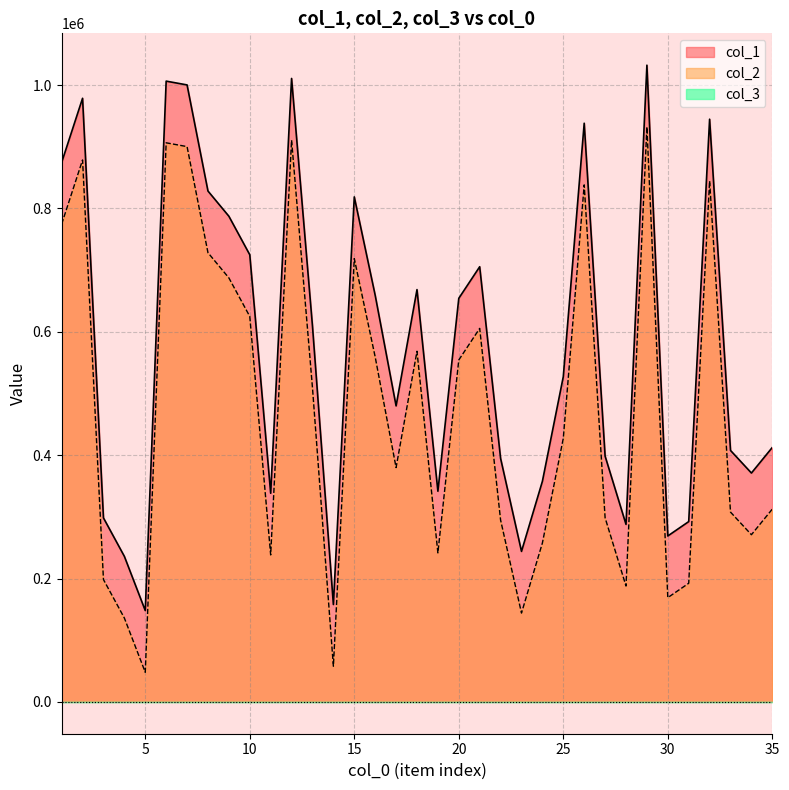

True or false: col_2 and col_1 intersect in this chart.

False